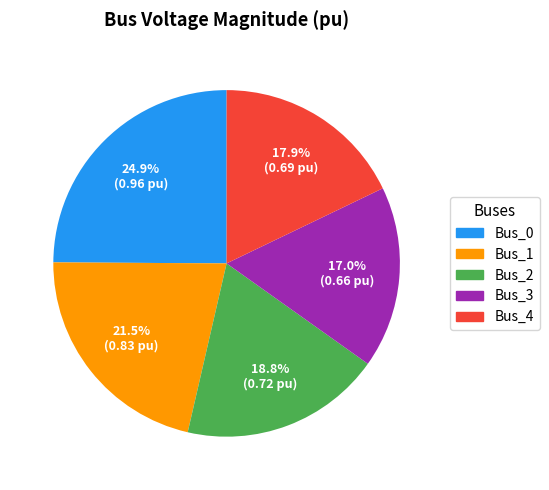

The Bus_3 slice represents 17% of the pie. True or false?

True